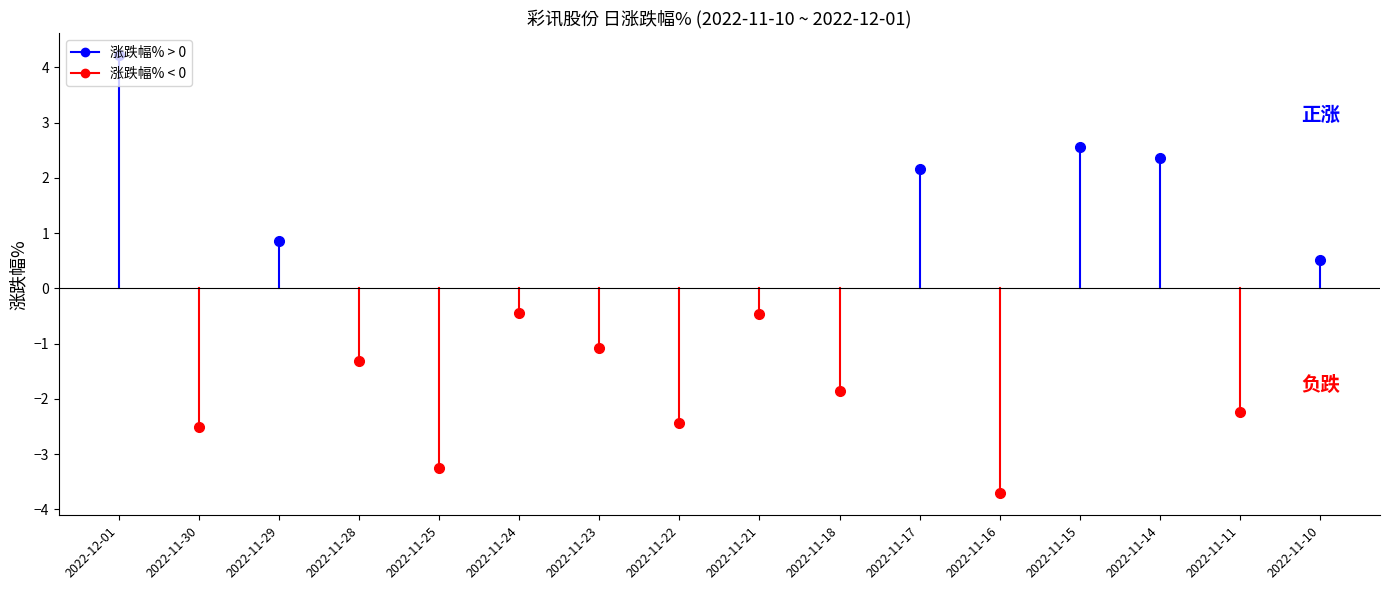

What is the sum of all values?

-6.6